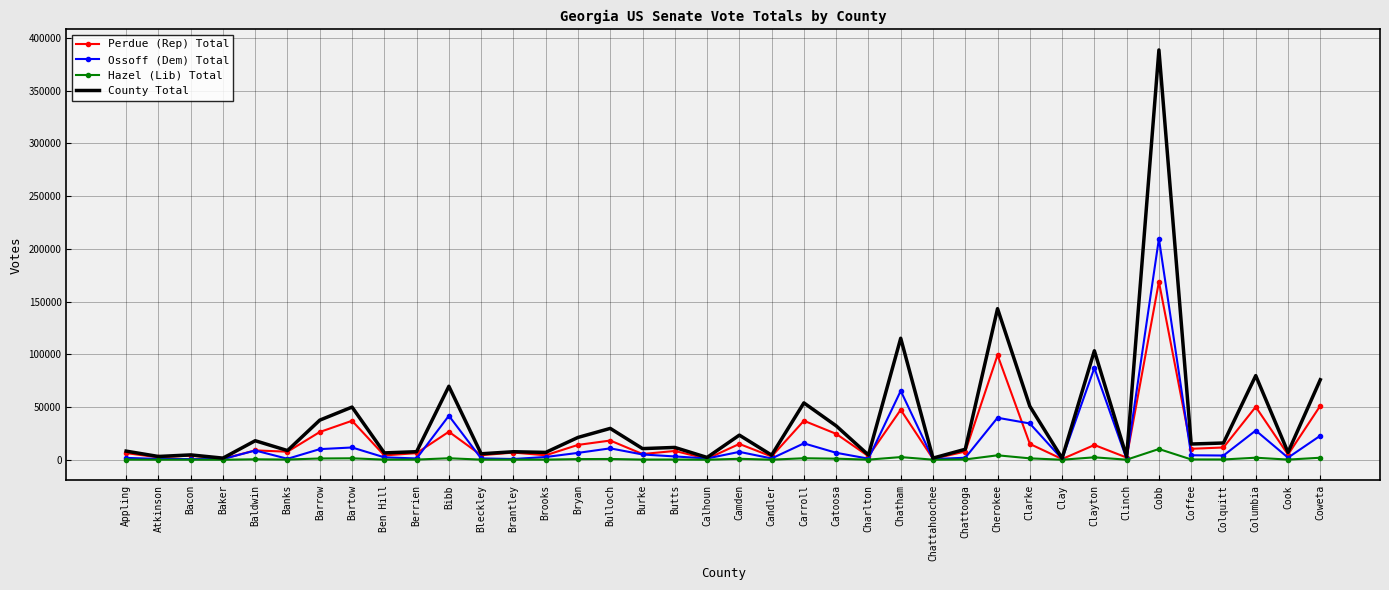

At which category is the sum across all series the highest?

Cobb